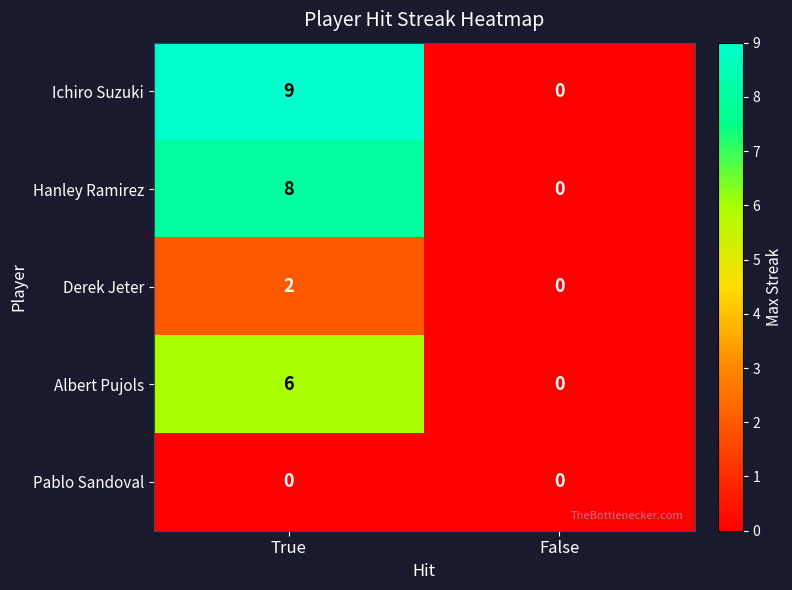

Which series has the largest total across all categories?

Ichiro Suzuki